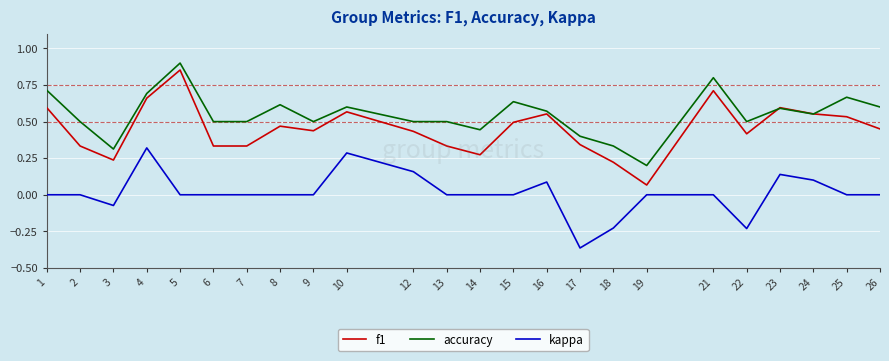

Count the number of data series in this chart.

3